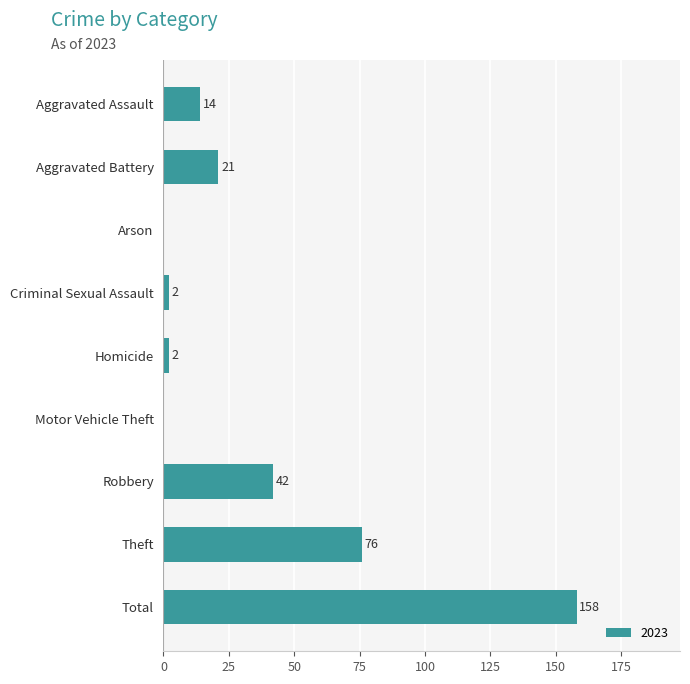

How many data points does each series have?

9